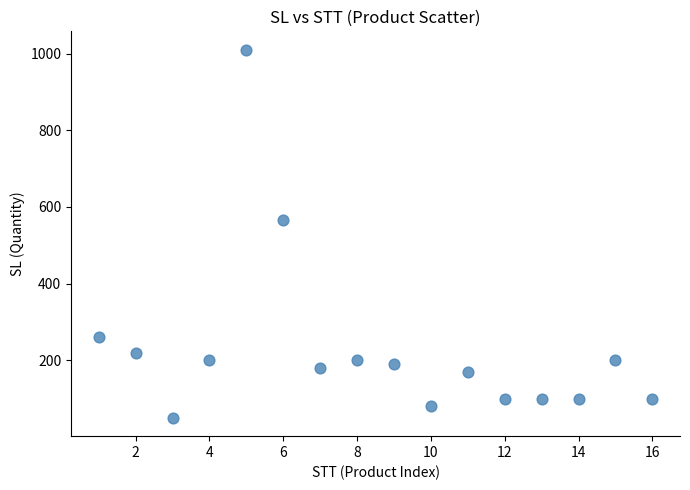

What Y value in the scatter plot is closest to 530?

565